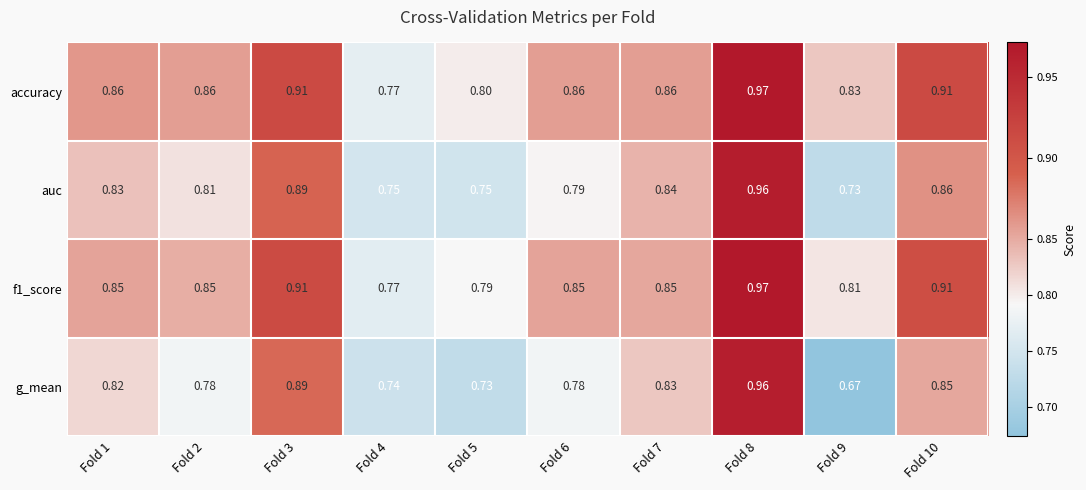

Which series changed the most between Fold 4 and Fold 8?

g_mean